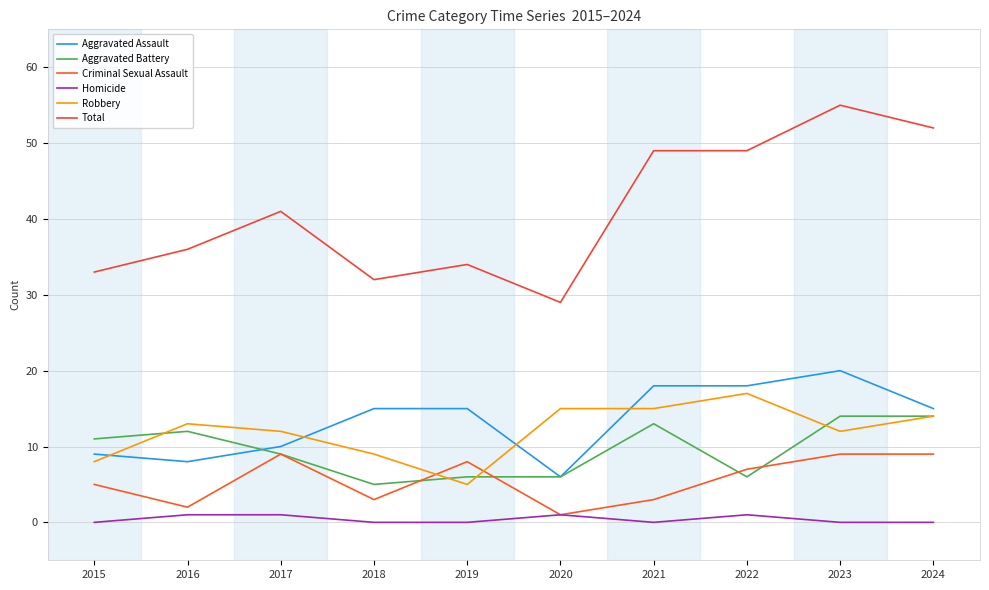

Which series has the widest spread of values?

Total